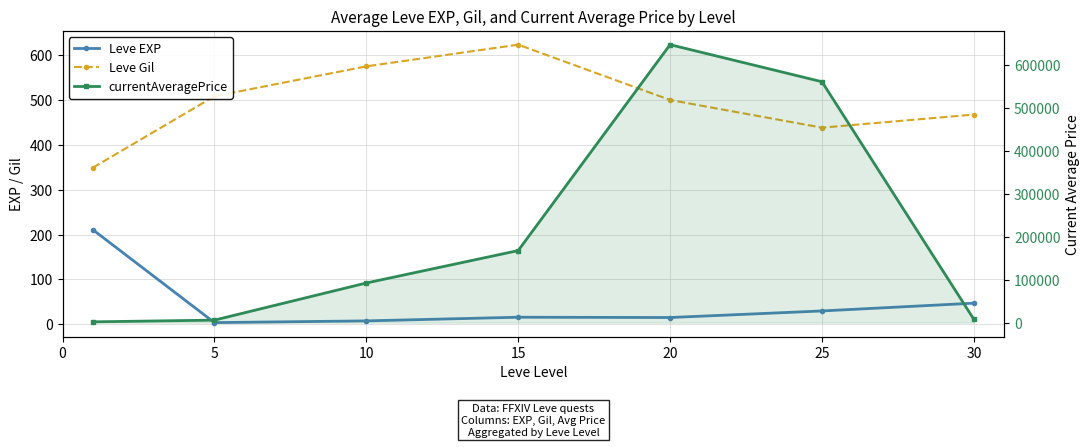

What is the difference between the currentAveragePrice values at 10 and 0?

90416.2